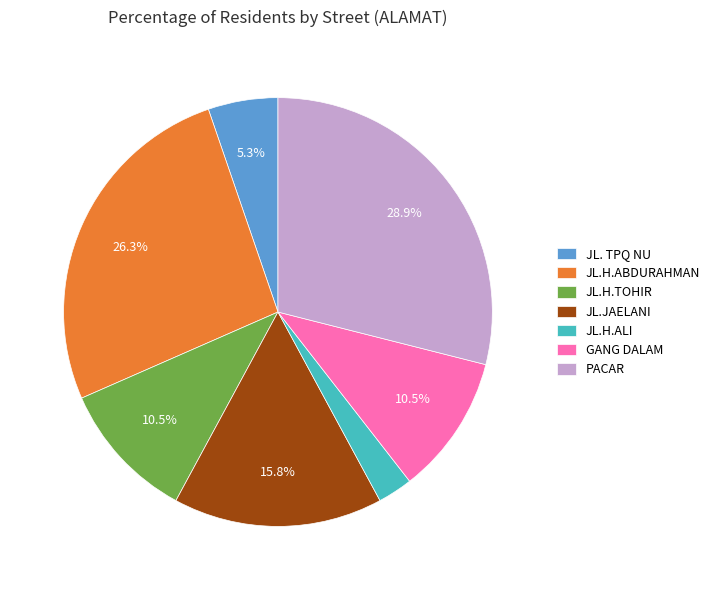

Is there any slice that represents more than half of the pie?

No